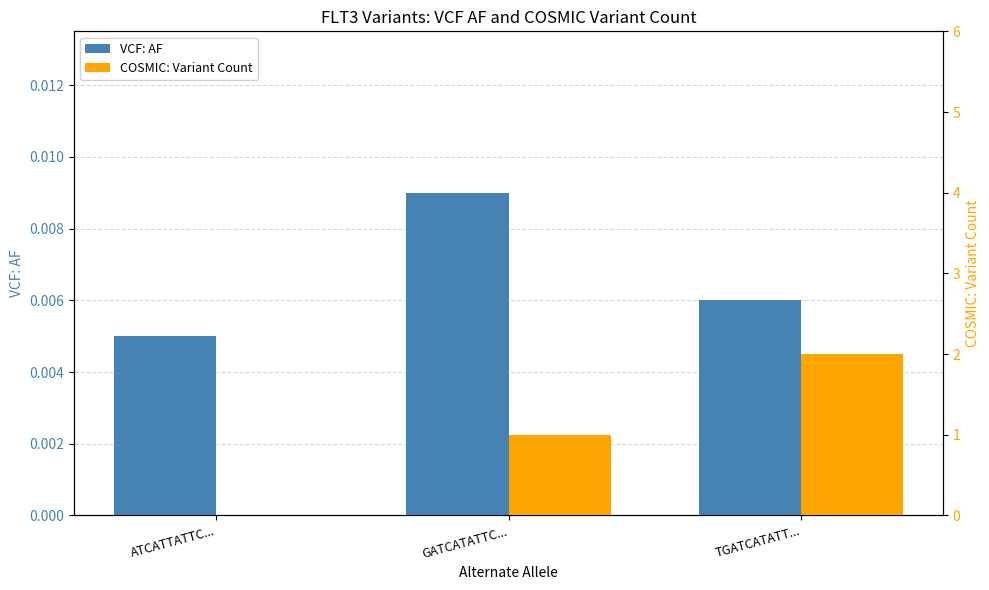

Are the bars grouped side by side (vs. stacked)?

Yes